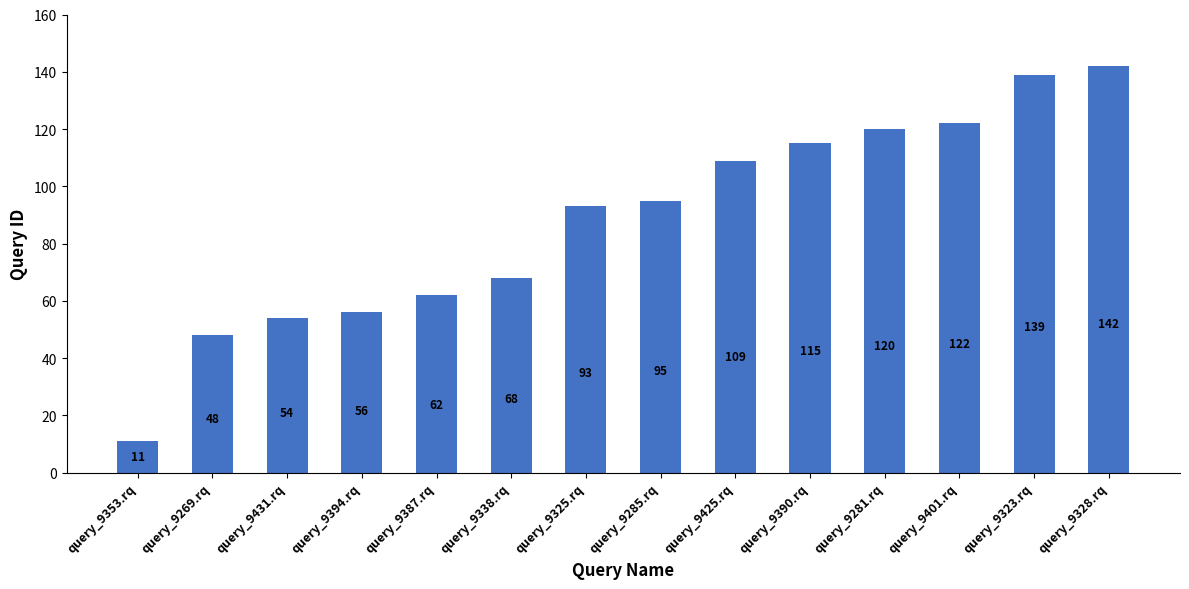

The value at query_9387.rq is 62. True or false?

True